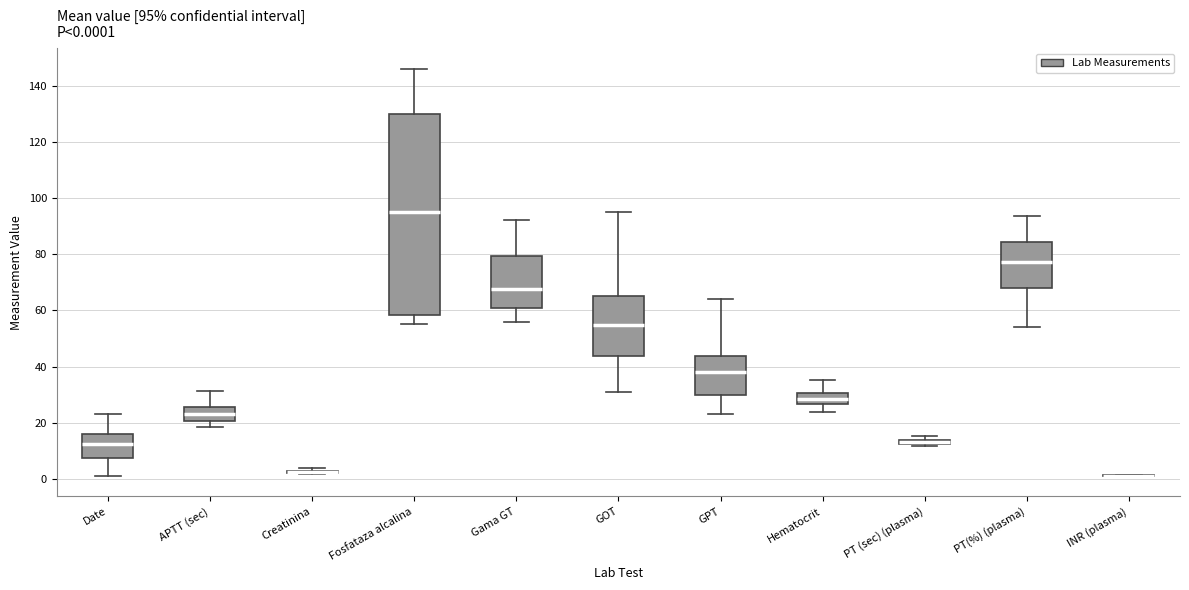

Comparing the boxes themselves (not the whiskers), which one is the tallest?

Fosfataza alcalina